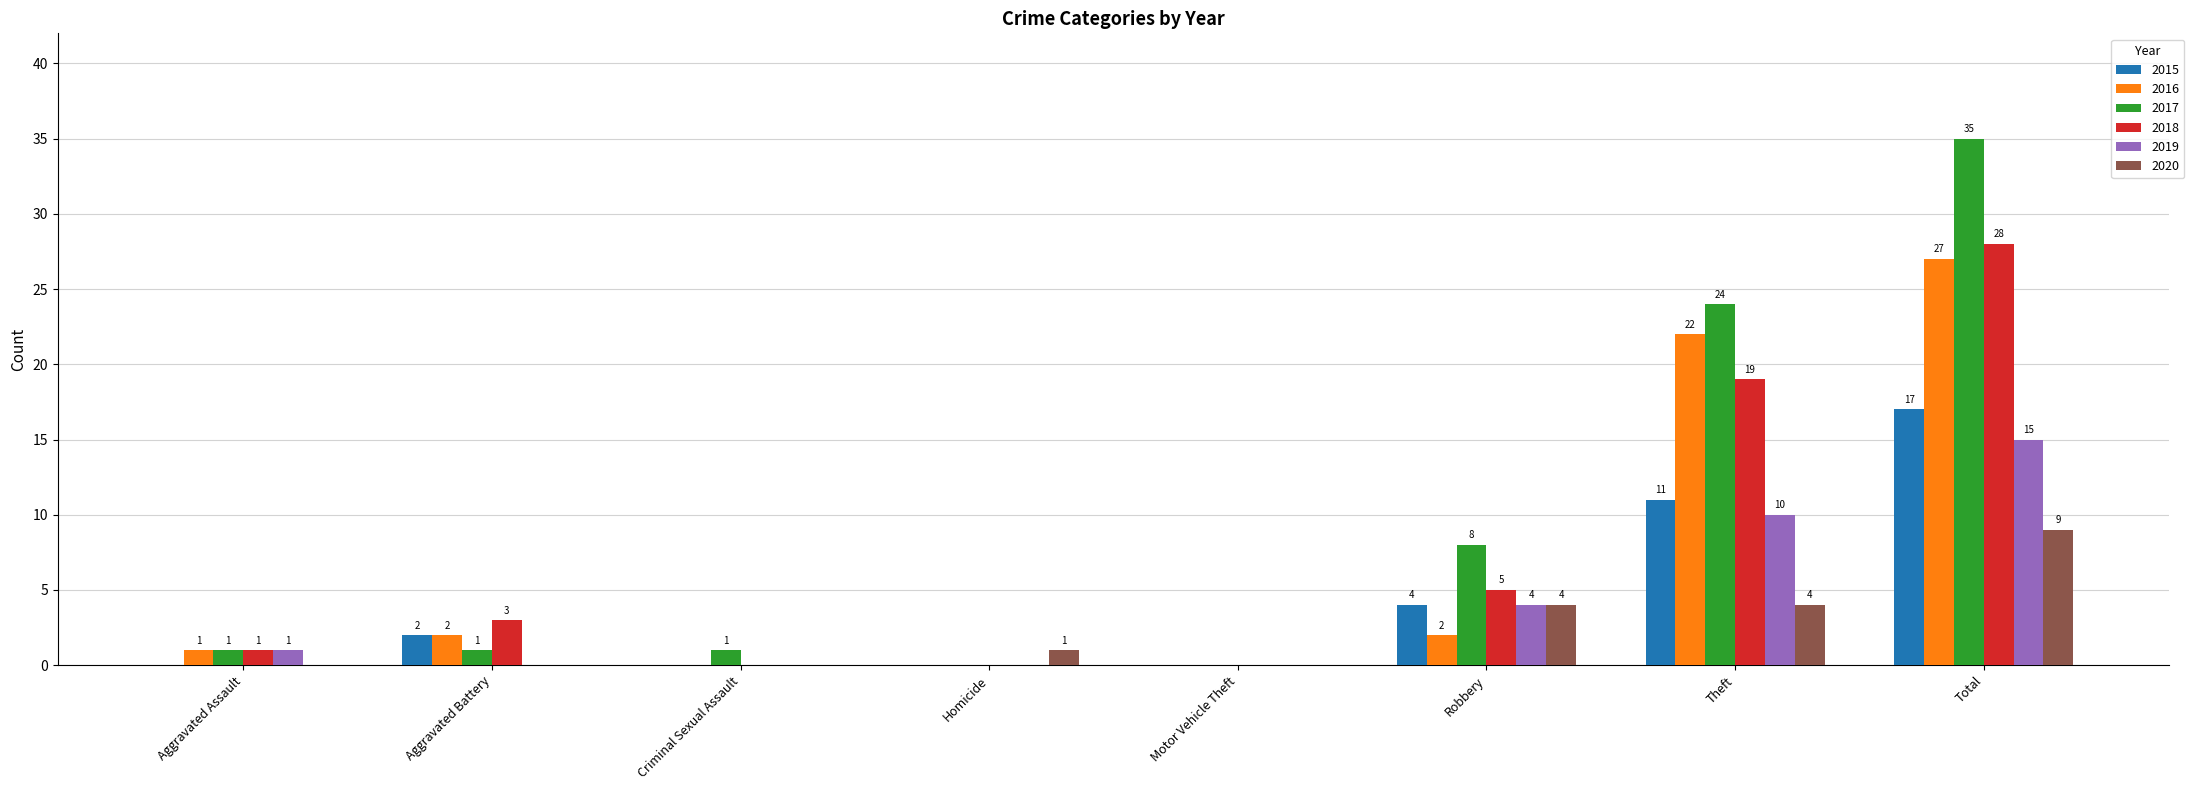

How many groups of bars are there?

8